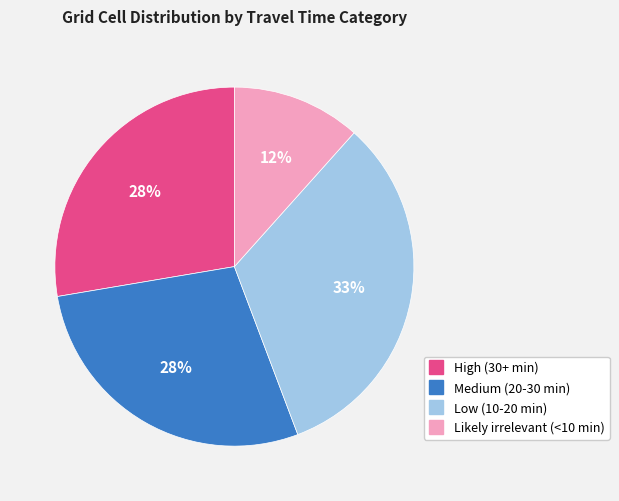

Which category has the smallest portion of the pie?

Likely irrelevant (<10 min)